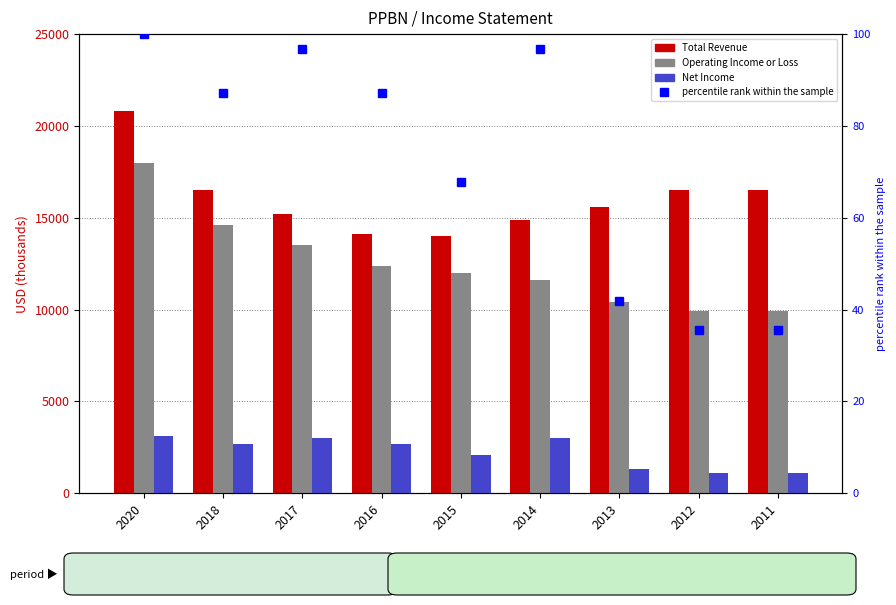

What is the difference between the highest and lowest values at 2012?

16464.5